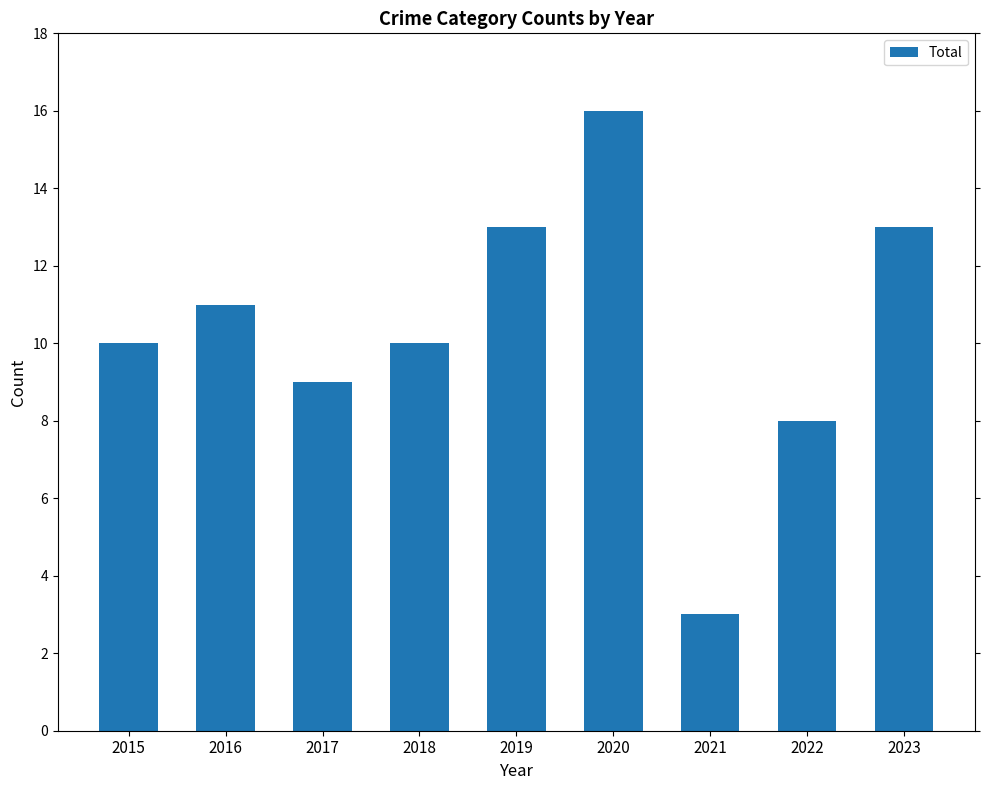

What is the value of the 1st bar from the left?

10